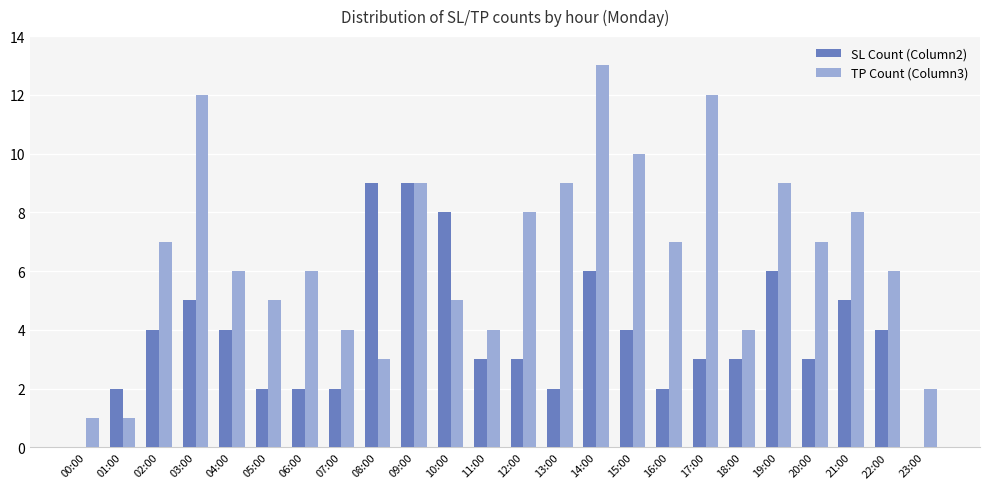

True or false: TP Count (Column3) has a value of 3 at 23:00.

False